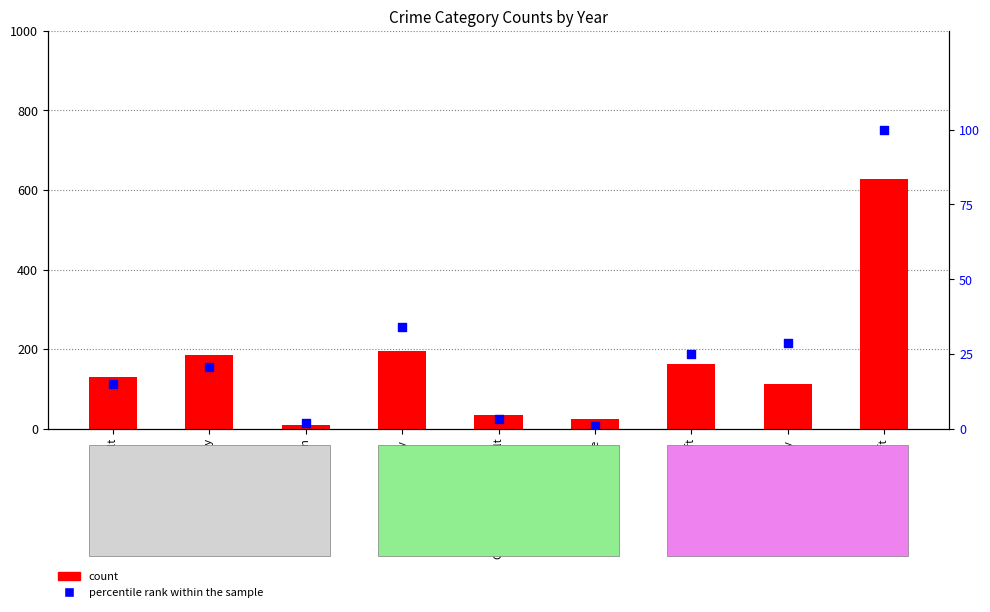

Which series reaches the minimum Y coordinate?

percentile rank within the sample